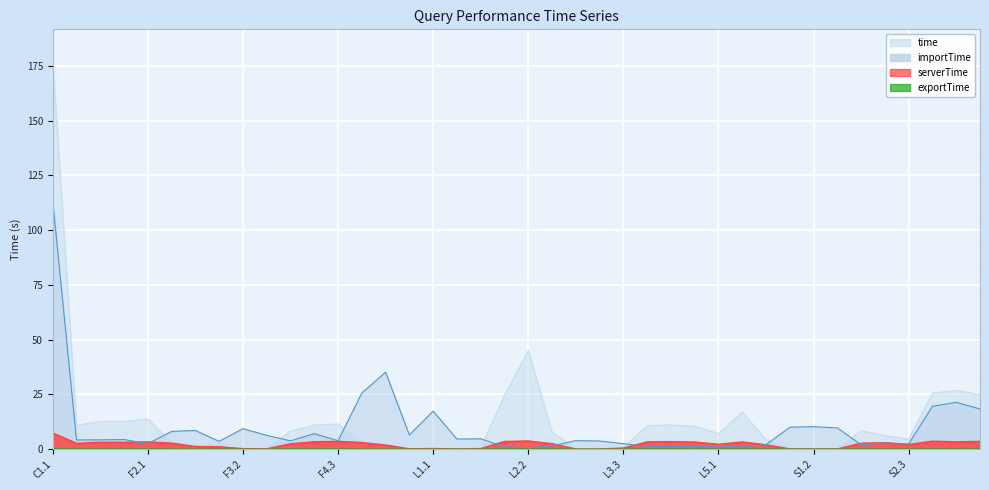

True or false: exportTime has a value of 0.0 at L2.1.

True